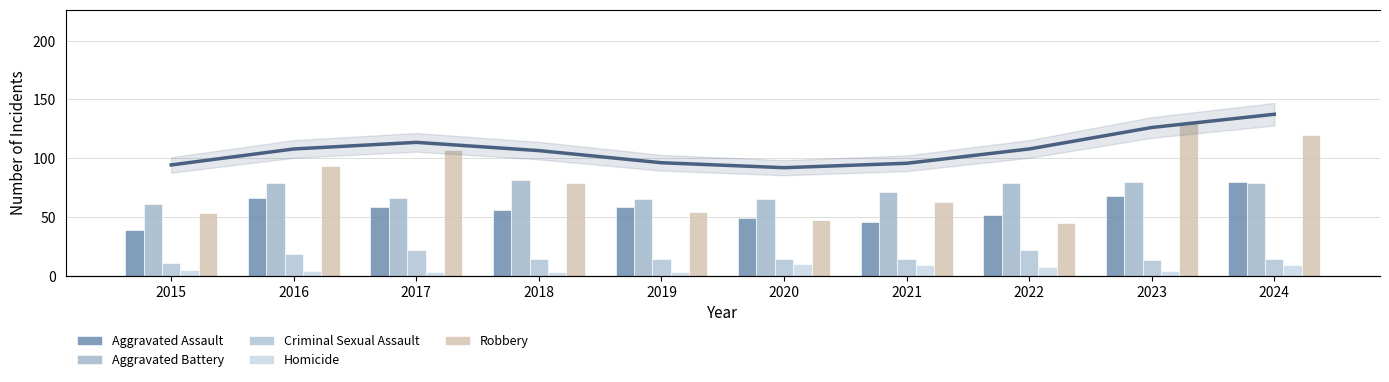

At 2022, list the series in order from largest to smallest.

Total (smoothed), Aggravated Battery, Aggravated Assault, Robbery, Criminal Sexual Assault, Homicide